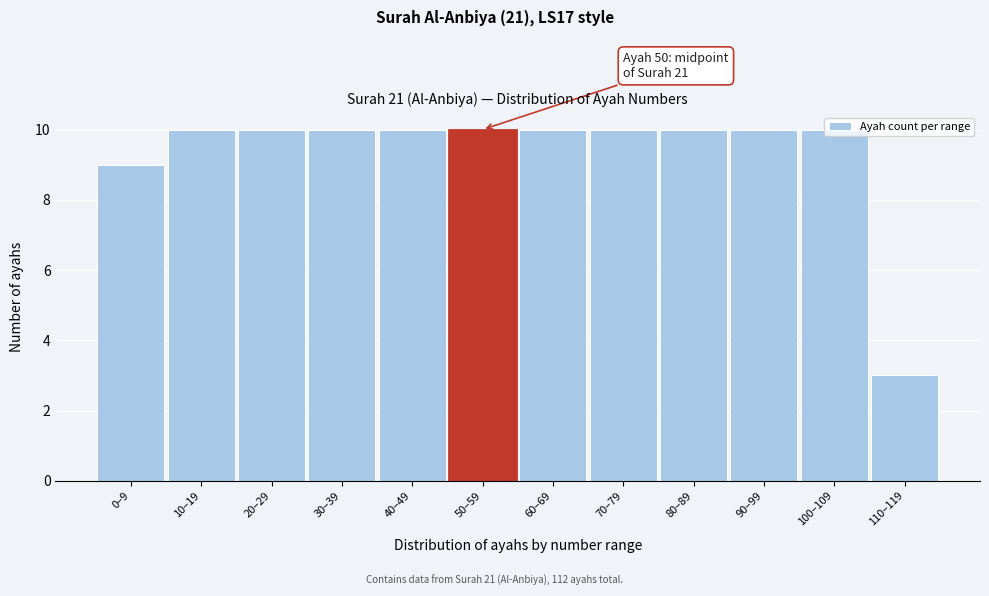

What is the label of the 1st bar from the left?

0–9